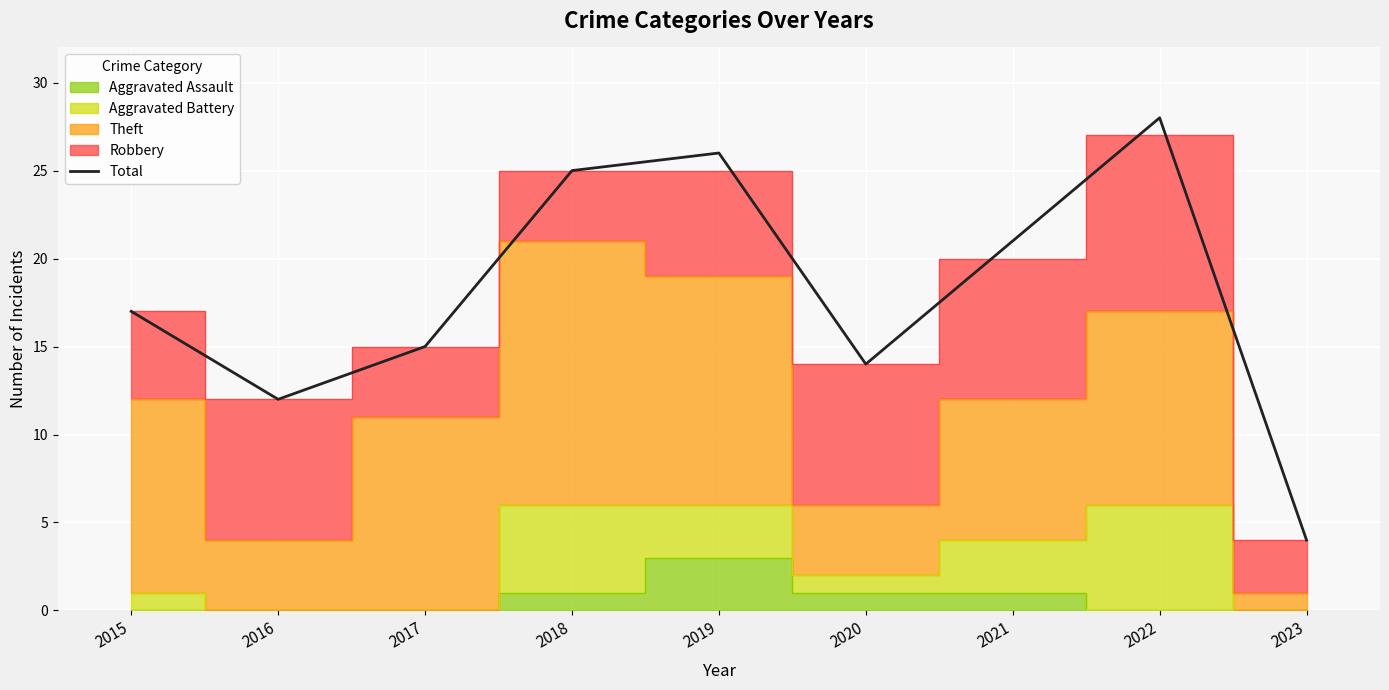

Is it true that the value at 2018 is 39?

False